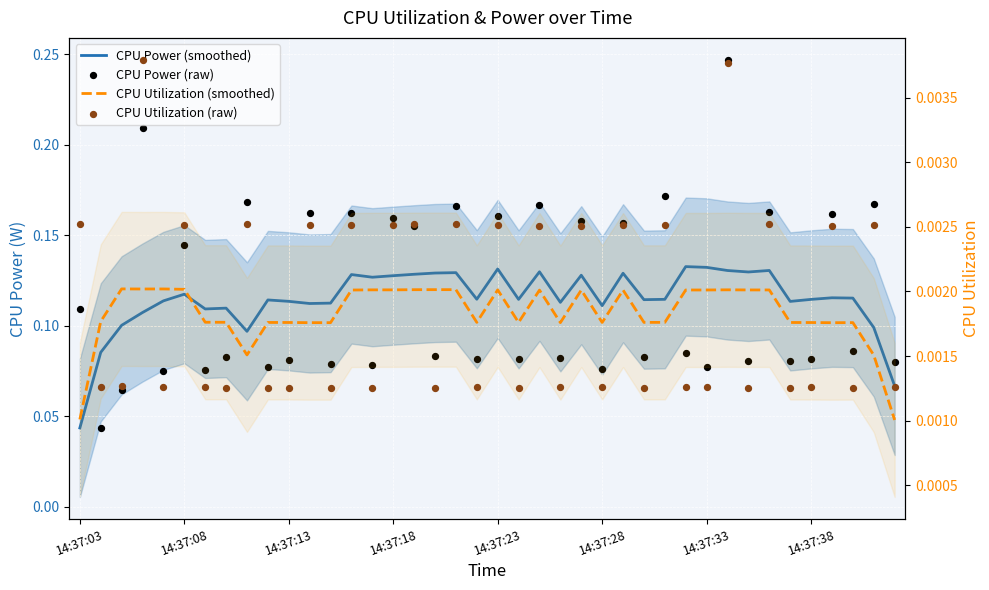

Which series has the largest Y range (max minus min)?

CPU Power (raw)